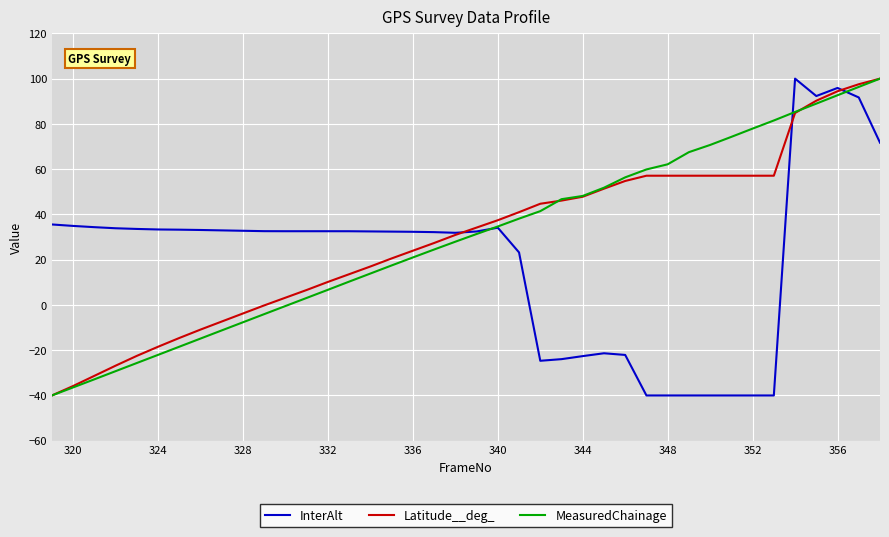

Count the number of data series in this chart.

3